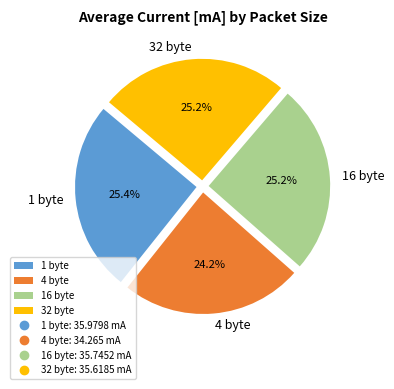

What is the ratio of the value at 4 byte to the value at 16 byte?

1.0